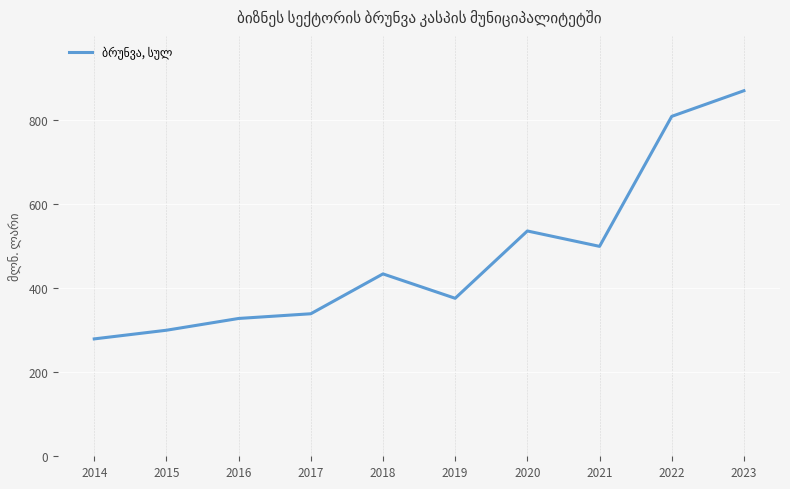

Reading left to right, list all the values displayed in this chart.

279.2	299.8	327.8	339.0	433.8	375.8	535.9	499.3	808.5	869.5